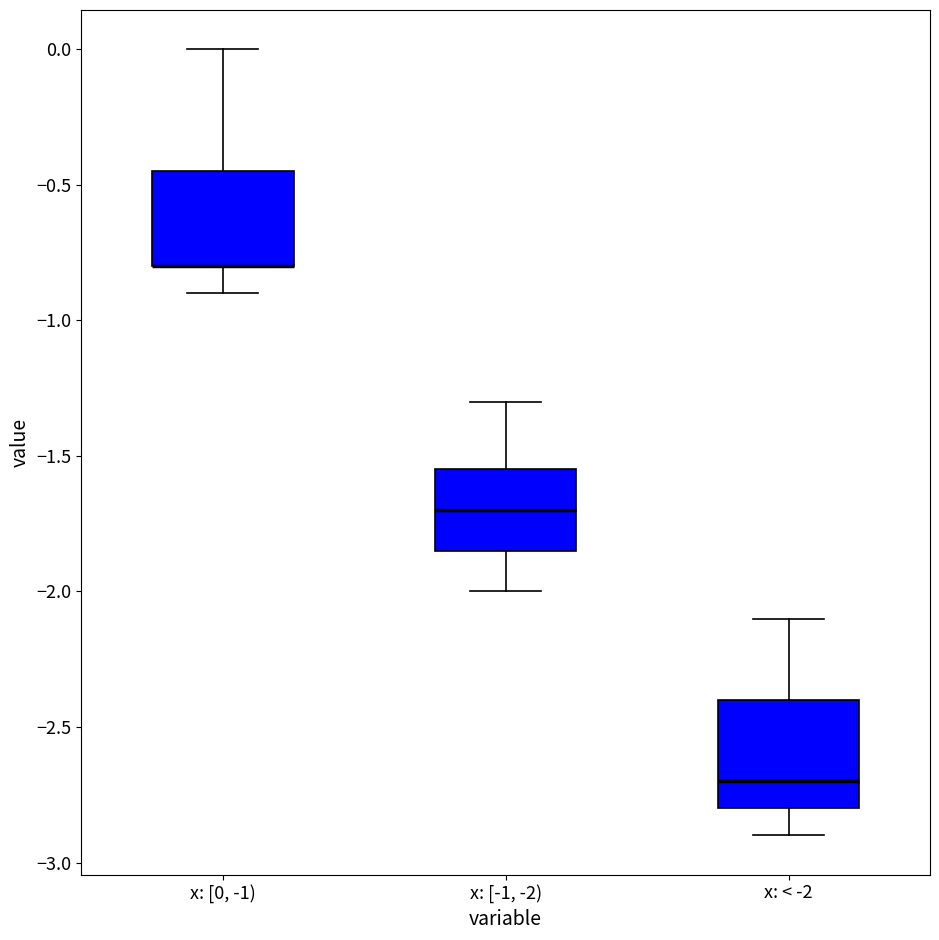

Reading left to right, transcribe this box plot: for each box, give where its median line is, the range the box spans, and where its two whiskers end, as read against the y-axis. The values are not printed on the chart, so give them approximately, as read against the axis.

x: [0, -1): median -0.80 (drawn on the box's lower edge), box -0.80 to -0.45, whiskers -0.90 to 0.00
x: [-1, -2): median -1.70, box -1.85 to -1.55, whiskers -2.00 to -1.30
x: < -2: median -2.70, box -2.80 to -2.40, whiskers -2.90 to -2.10